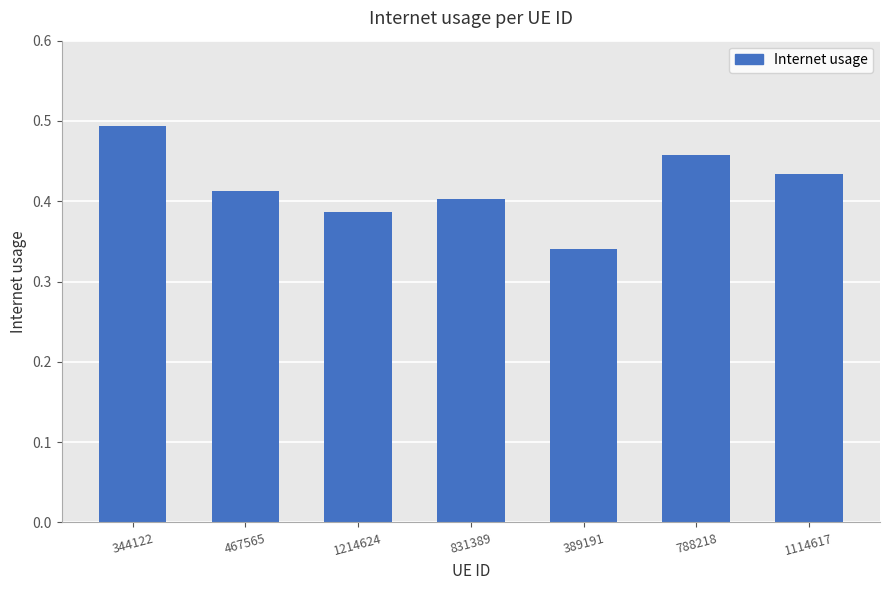

What is the change in value from 344122 to 467565?

-0.1